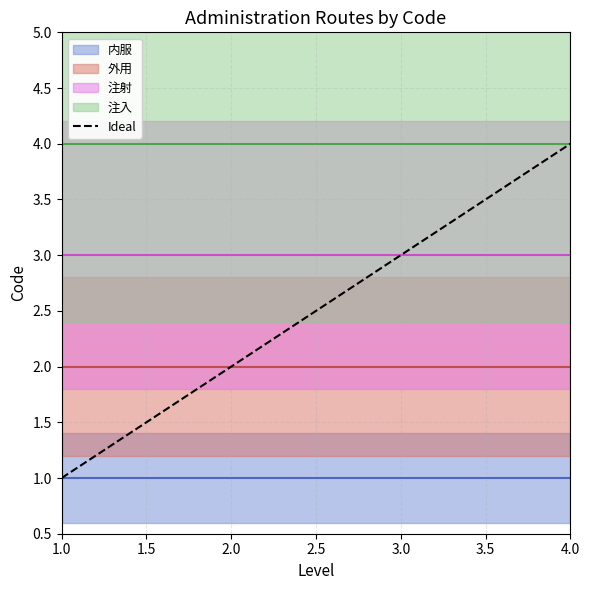

What is the maximum value shown in the chart?

4